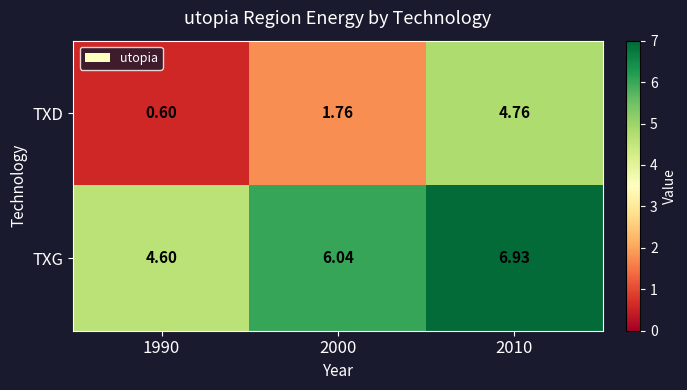

Which series has the largest total across all categories?

TXG